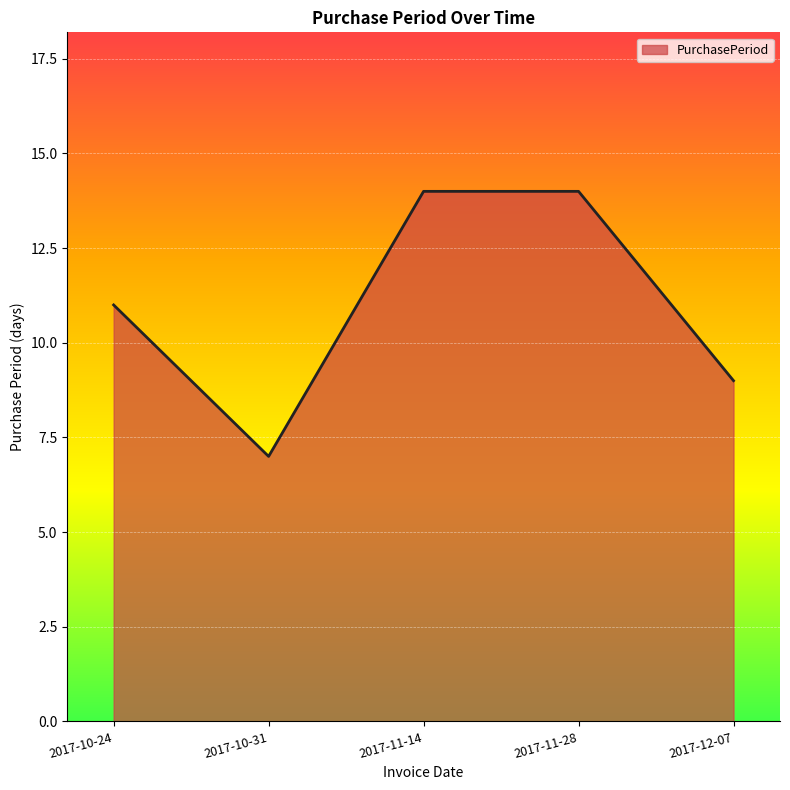

Does the chart display data point markers on the line(s)?

No